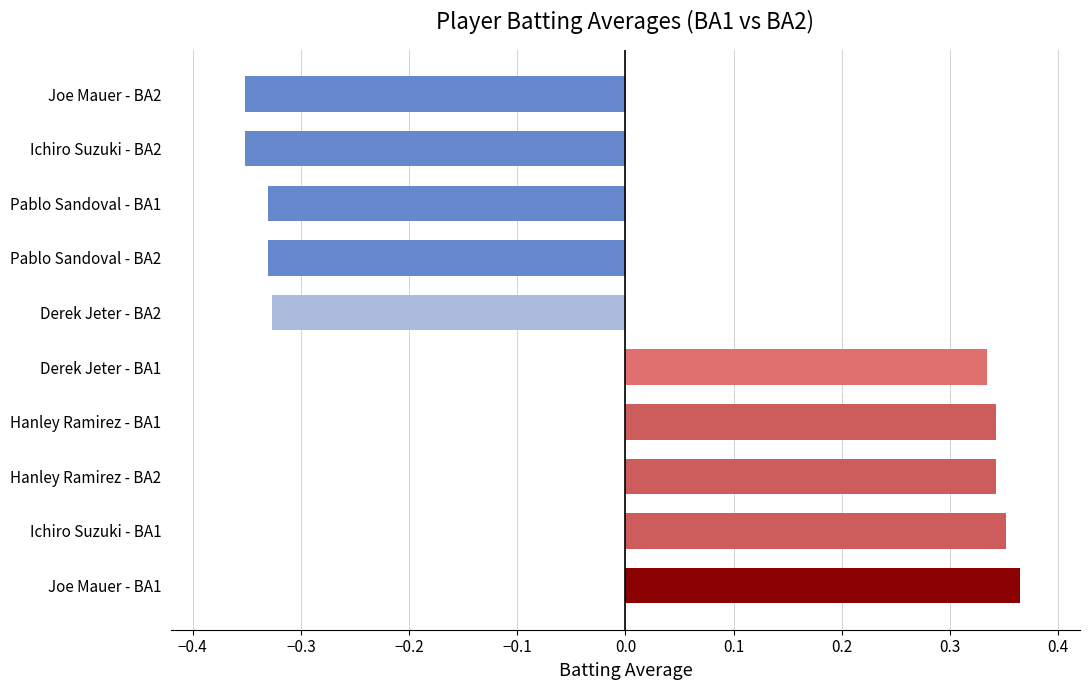

Count the values in the range 0 to 1.

5